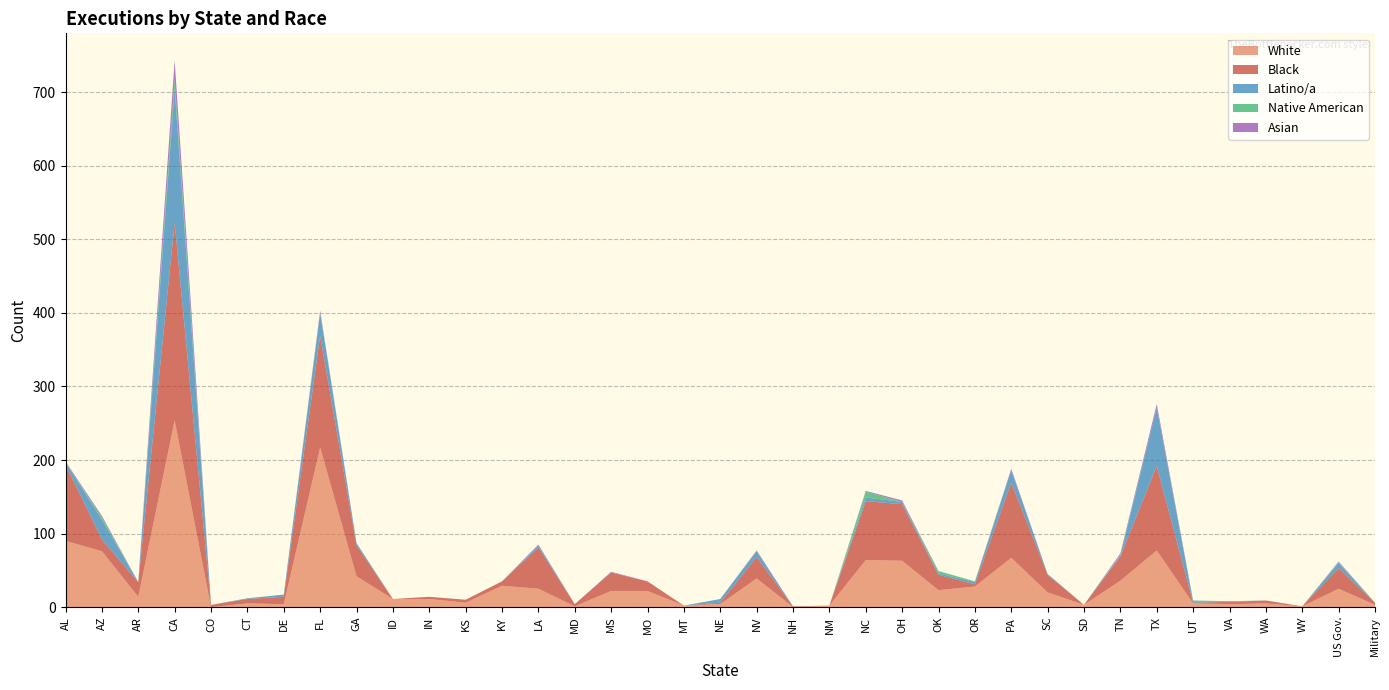

Reading left to right, extract all data points from this chart.

White: 90	76	14	254	0	5	4	217	42	11	11	6	29	25	1	22	22	2	4	39	0	2	64	63	23	28	67	20	3	36	77	5	4	5	1	25	3
Black: 104	16	20	269	3	6	10	152	42	0	3	4	6	56	3	25	13	0	2	29	1	0	80	77	21	3	102	24	0	33	115	1	3	4	0	28	3
Latino/a: 3	27	0	182	0	1	3	31	3	0	0	0	0	3	0	0	0	0	5	8	0	0	5	3	2	3	17	1	0	1	79	2	1	0	0	7	0
Native American: 0	3	0	12	0	0	0	1	0	0	0	0	0	0	0	0	0	0	0	0	0	0	8	0	3	1	0	0	0	1	0	1	0	0	0	1	0
Asian: 1	2	0	26	0	0	0	2	0	0	0	0	0	1	0	1	0	0	0	1	0	0	1	2	0	0	2	0	0	2	5	0	0	0	0	1	0